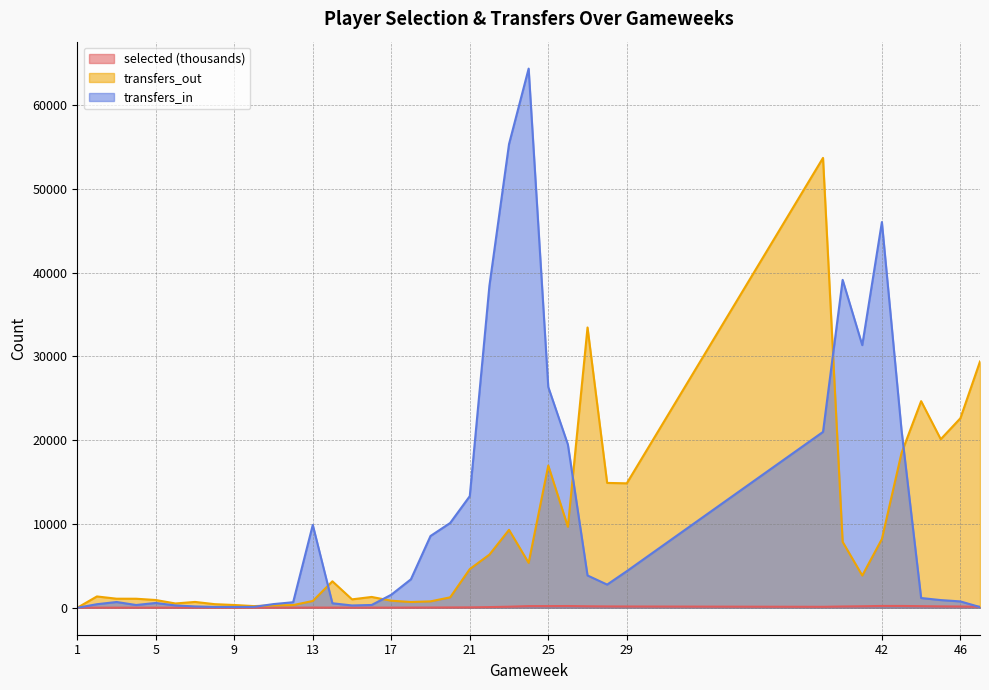

True or false: transfers_in has a value of 13582.4 at 19.

False